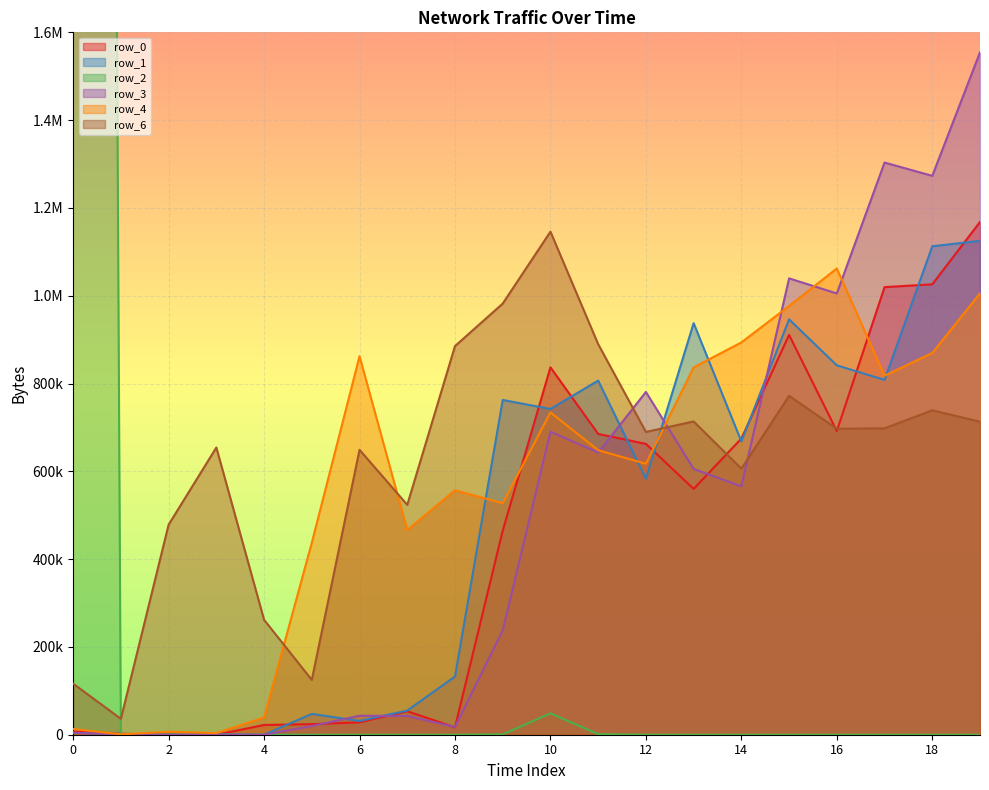

The row_2 series shows 1067 at 9. True or false?

False